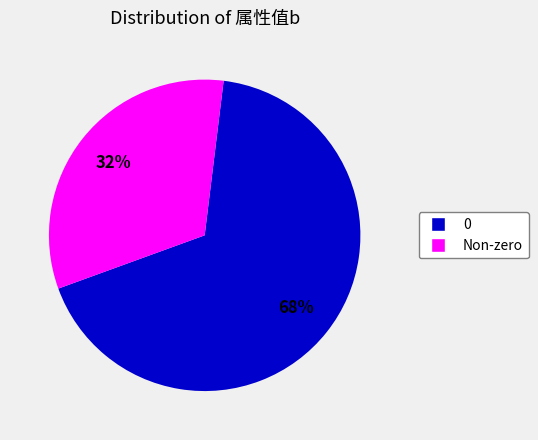

Is there any slice that represents more than half of the pie?

Yes